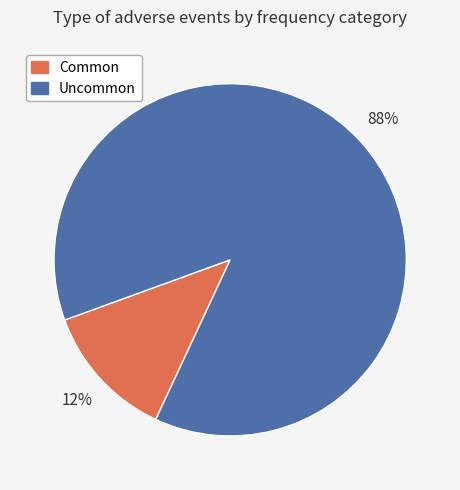

Is Common the majority of the pie?

No